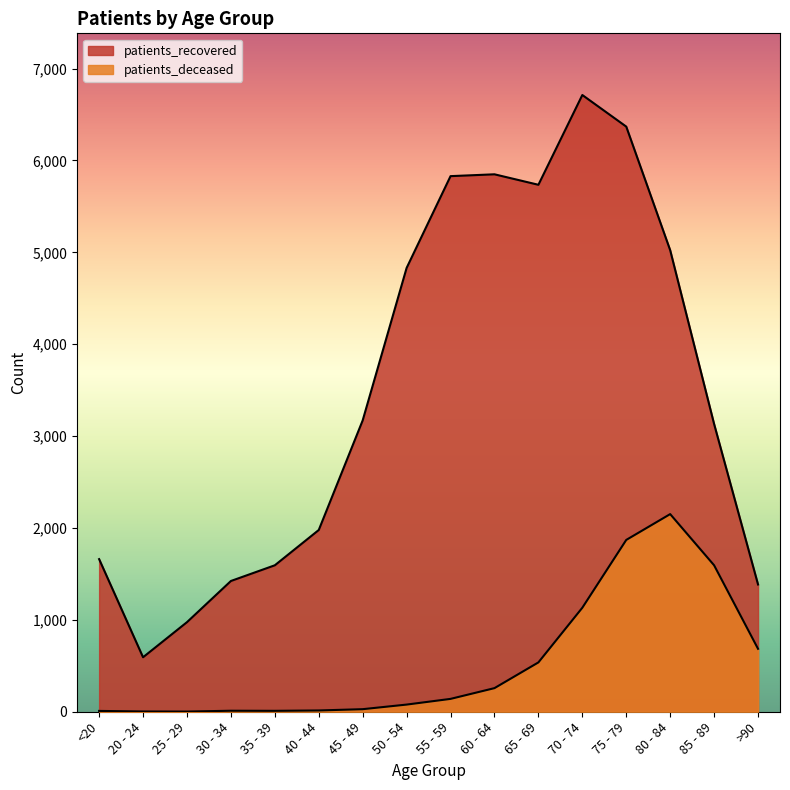

What are all the series names shown in the legend?

patients_deceased, patients_recovered